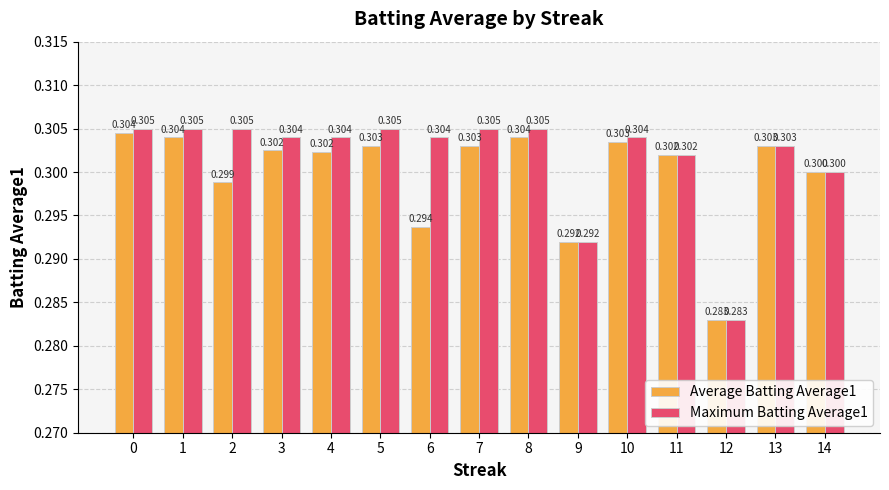

Reading right to left, list all the values displayed in this chart.

Average Batting Average1: 0.3	0.3	0.3	0.3	0.3	0.3	0.3	0.3	0.3	0.3	0.3	0.3	0.3	0.3	0.3
Maximum Batting Average1: 0.3	0.3	0.3	0.3	0.3	0.3	0.3	0.3	0.3	0.3	0.3	0.3	0.3	0.3	0.3